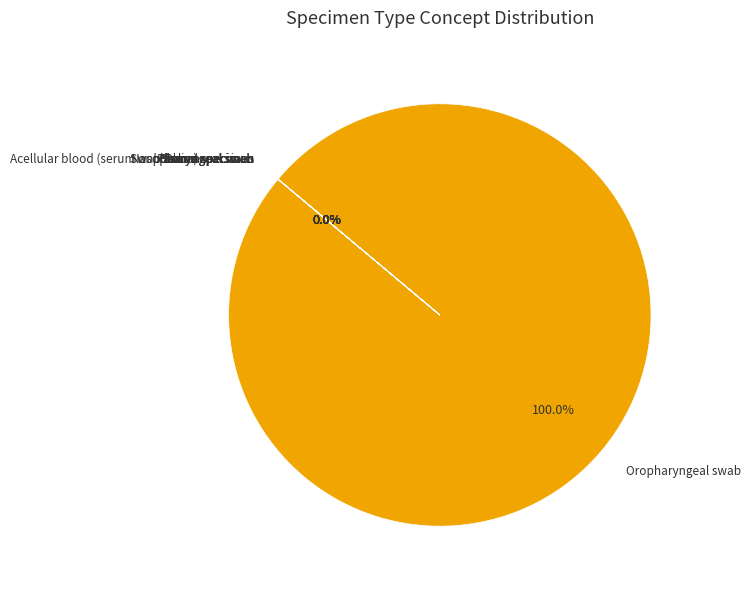

Is Plasma specimen the majority of the pie?

No